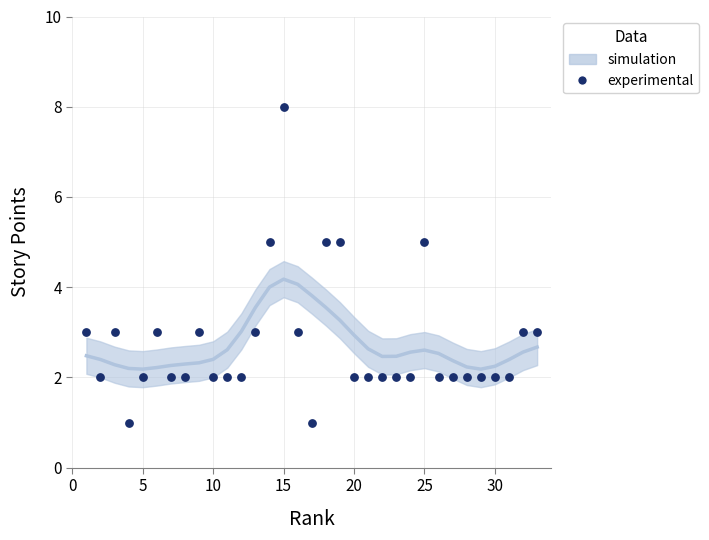

What is the range of Y values (max minus min)?

7